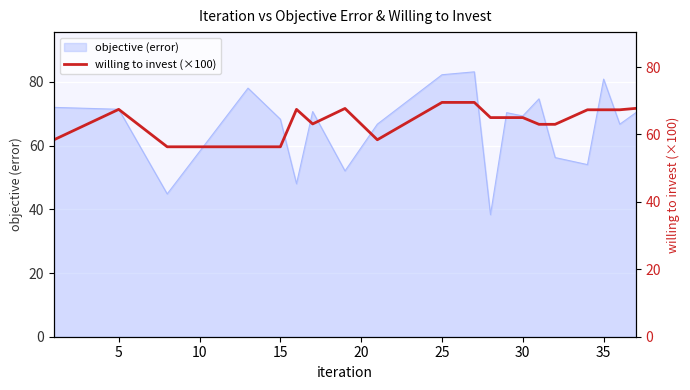

What is the maximum value shown in the chart?

69.5